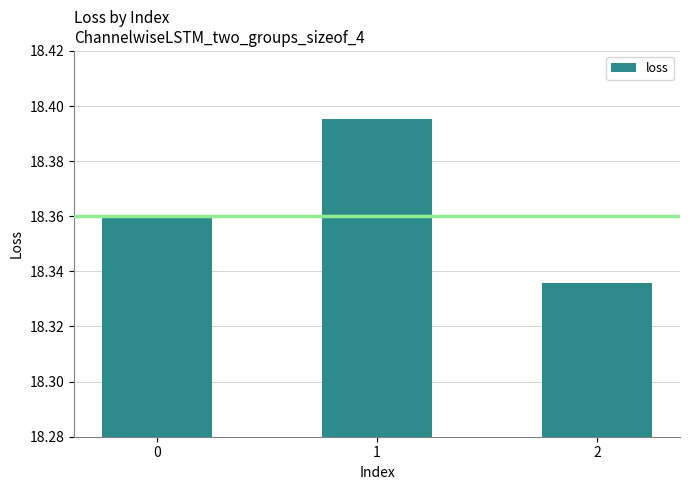

Count the values in the range 18 to 19.

3